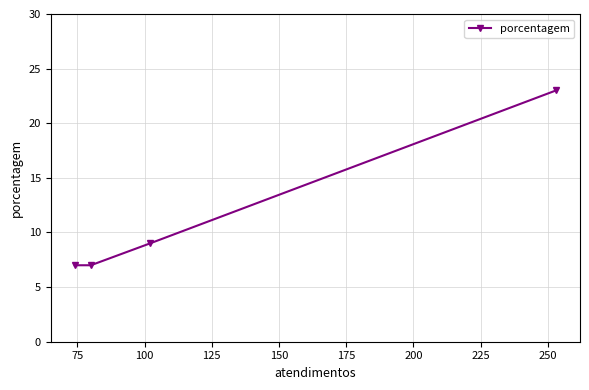

What is the minimum value shown in the chart?

7